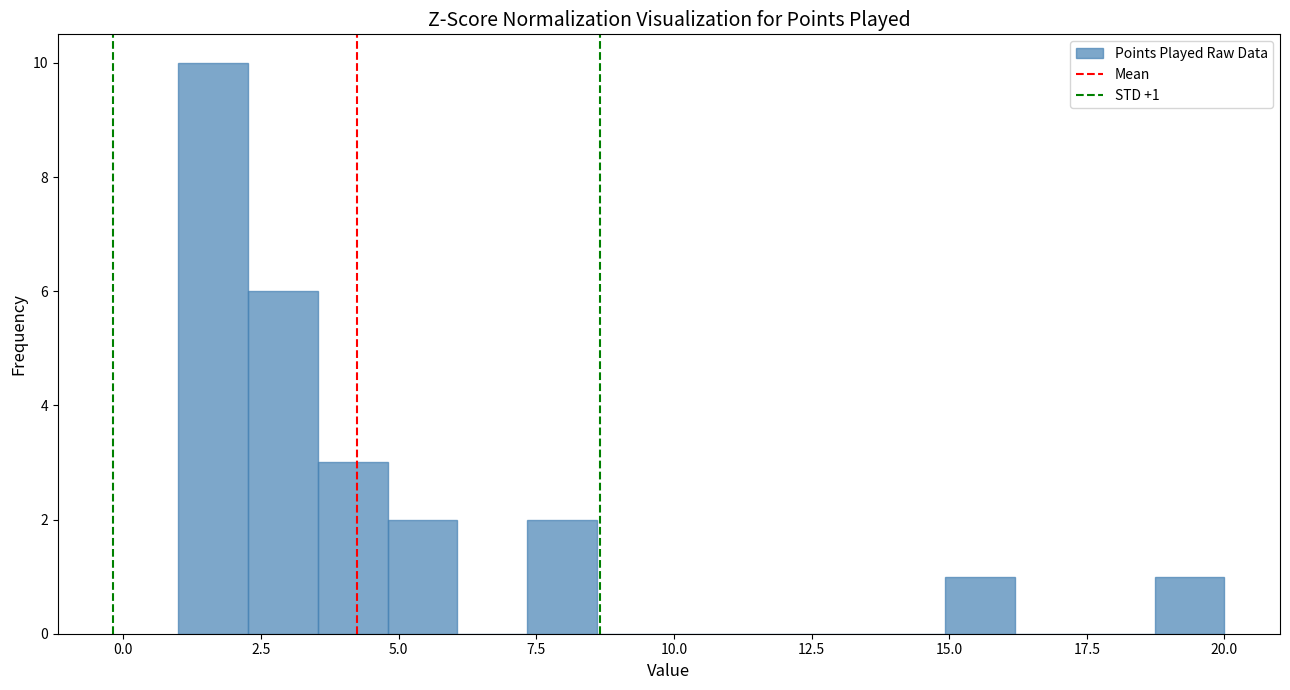

Read against the x-axis, roughly where is the centre of the tallest bar?

1.5